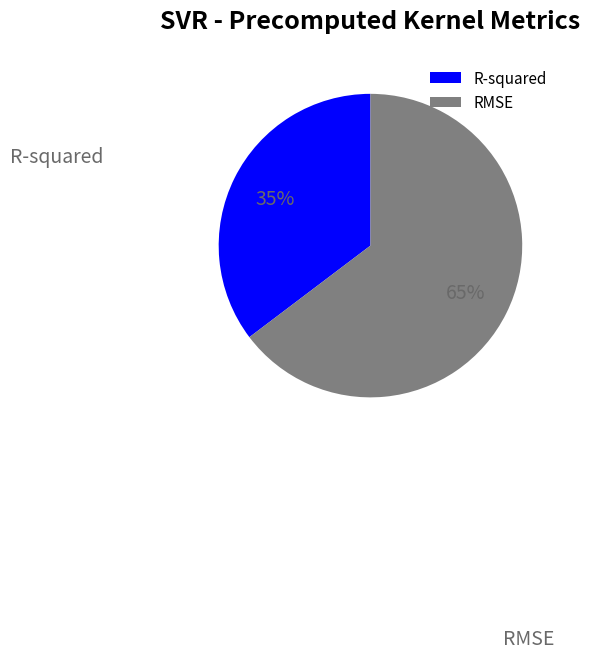

Between RMSE and R-squared, which is larger?

RMSE